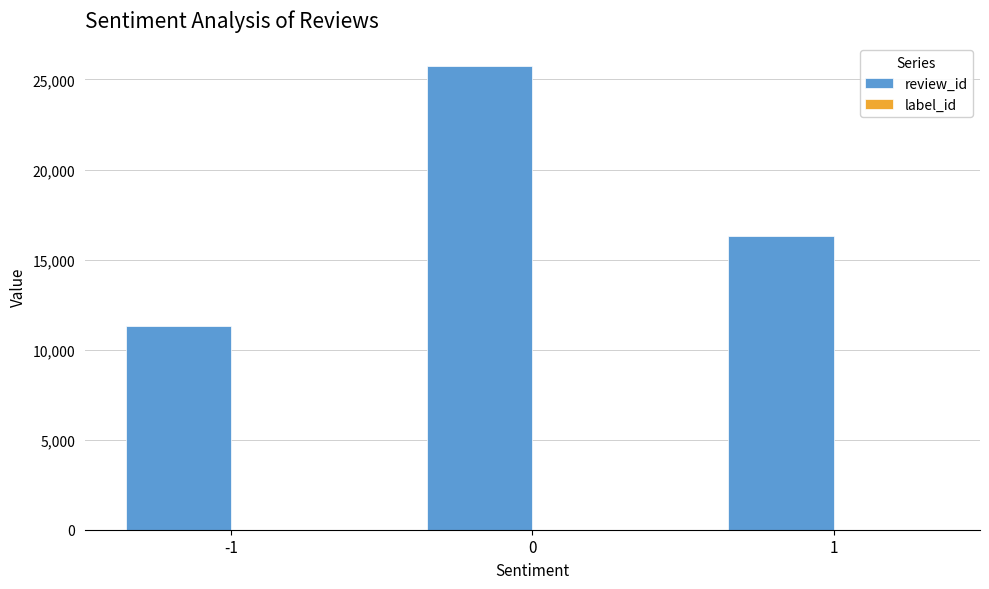

How many data points does each series have?

3